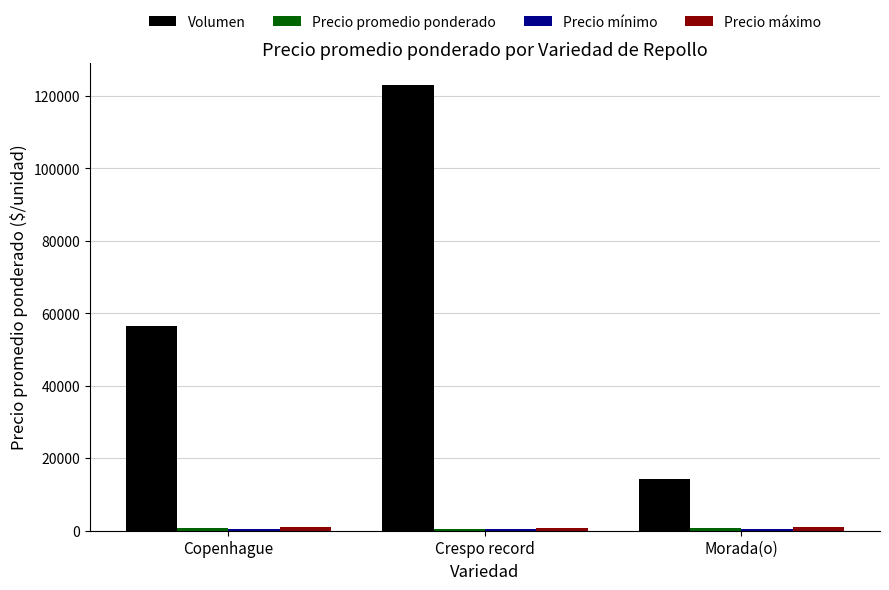

The Volumen series shows 122900 at Crespo record. True or false?

True